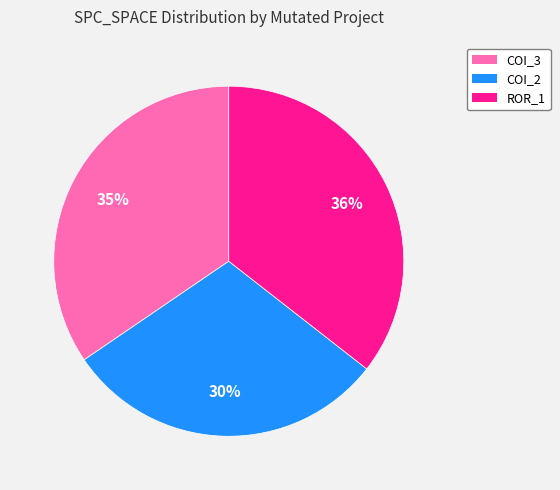

To the nearest percent, what is the average slice percentage?

33%